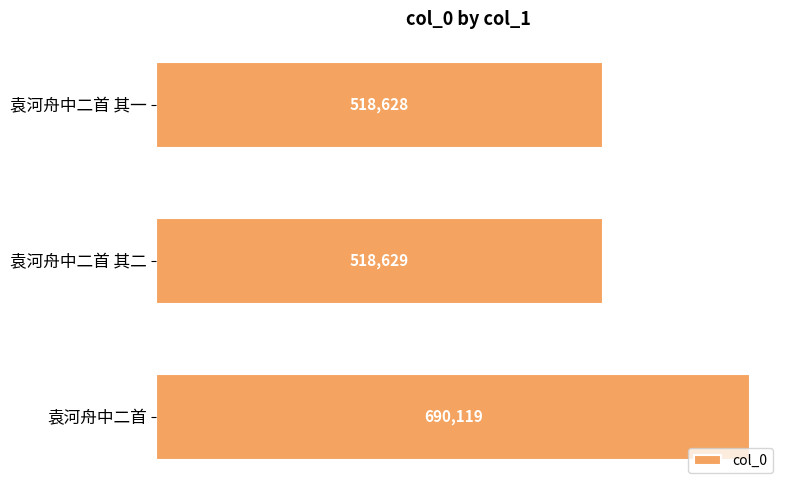

Where is the data nearest to the value 604373?

袁河舟中二首 其二